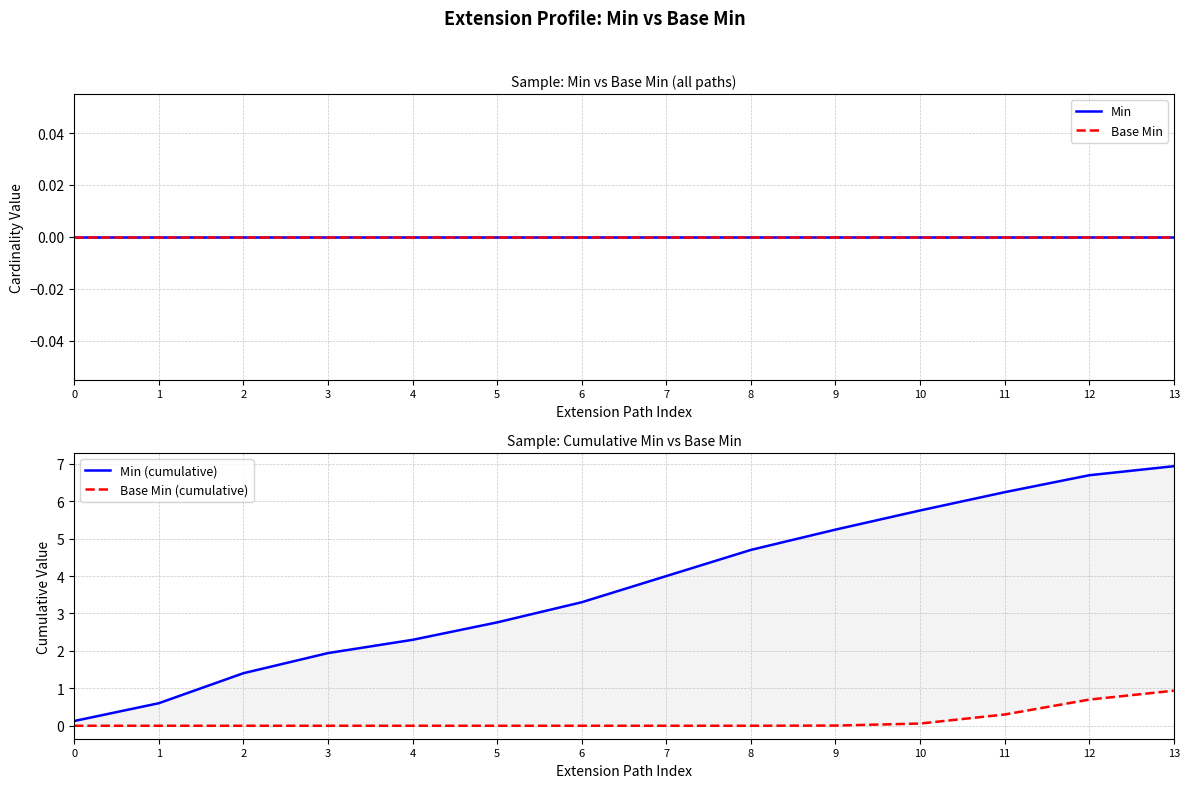

Reading left to right, list all the values displayed in this chart.

Min: 0=0.0	1=0.0	2=0.0	3=0.0	4=0.0	5=0.0	6=0.0	7=0.0	8=0.0	9=0.0	10=0.0	11=0.0	12=0.0	13=0.0
Base Min: 0=0.0	1=0.0	2=0.0	3=0.0	4=0.0	5=0.0	6=0.0	7=0.0	8=0.0	9=0.0	10=0.0	11=0.0	12=0.0	13=0.0
Min (cumulative): 0=0.1	1=0.6	2=1.4	3=1.9	4=2.3	5=2.8	6=3.3	7=4.0	8=4.7	9=5.2	10=5.8	11=6.2	12=6.7	13=6.9
Base Min (cumulative): 0=0.0	1=0.0	2=0.0	3=0.0	4=0.0	5=0.0	6=0.0	7=0.0	8=0.0	9=0.0	10=0.1	11=0.3	12=0.7	13=0.9